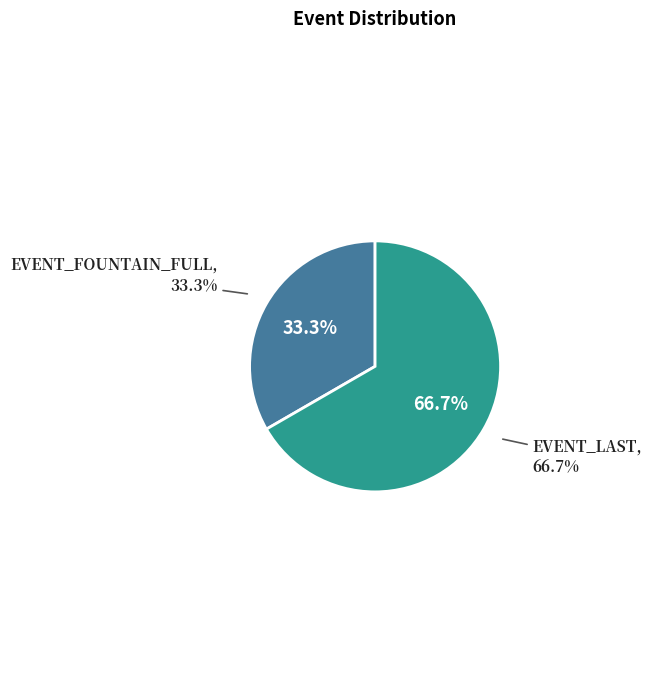

To the nearest percent, what is the combined percentage of EVENT_NONE and EVENT_FOUNTAIN_FULL?

33%